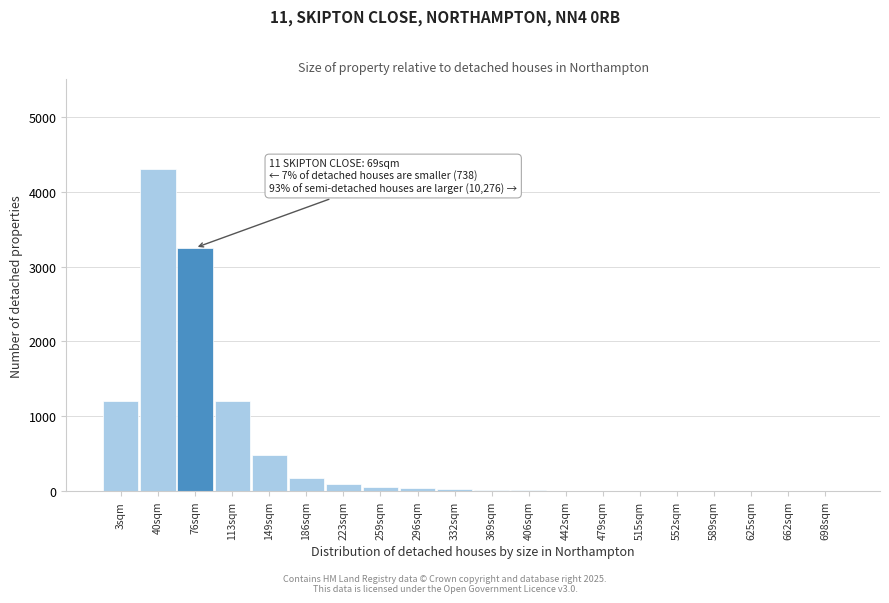

What is the maximum value shown in the chart?

4300